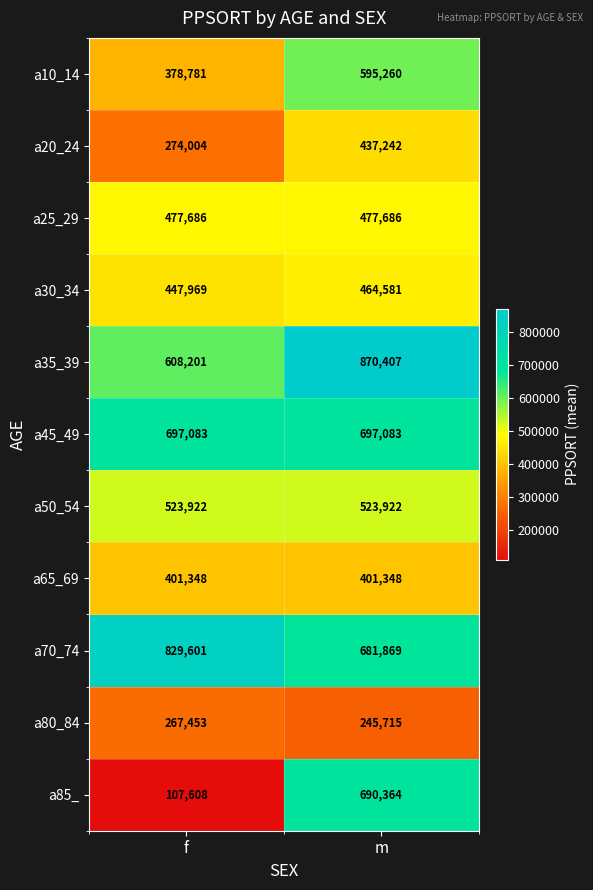

Which series has the largest range (max minus min)?

a85_